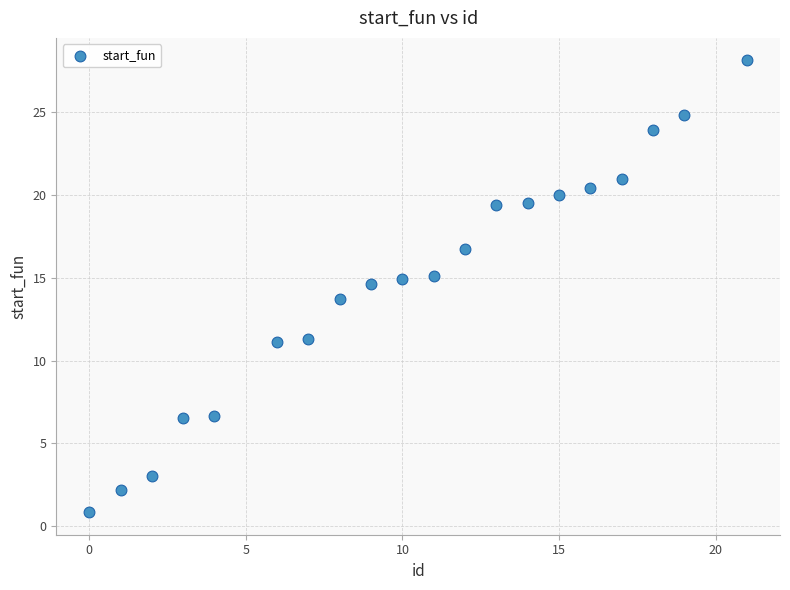

What is the range of X values (max minus min)?

21.0